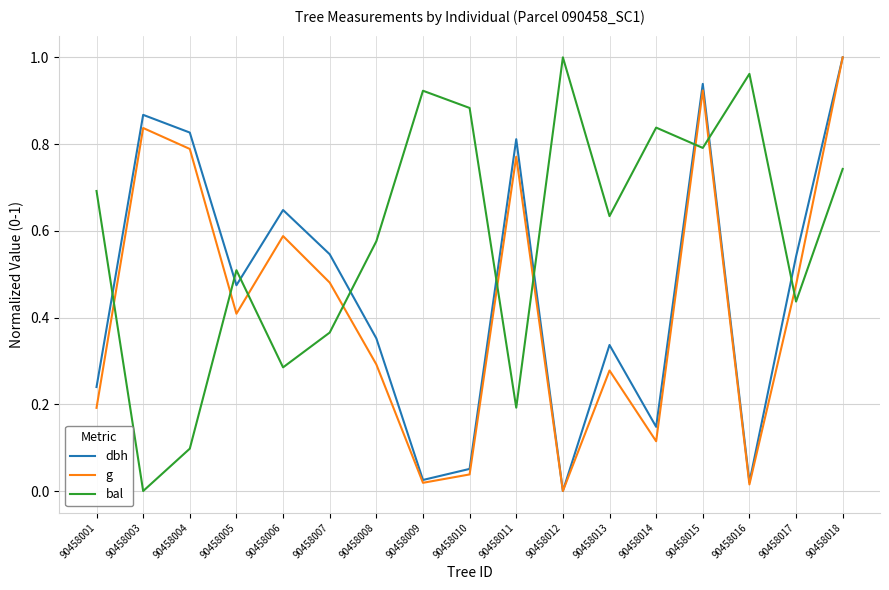

Which category has the highest value in the g series?

90458018